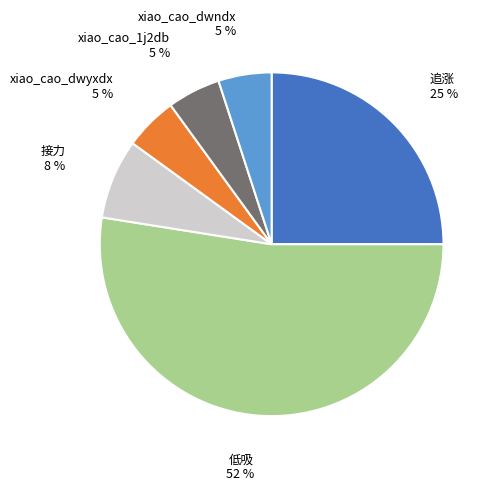

Does 低吸 account for over 50% of the chart?

Yes